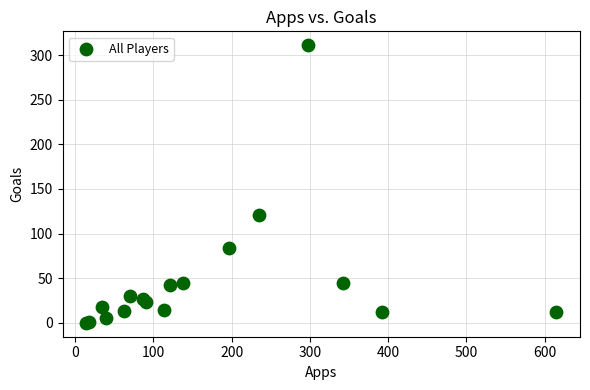

What Y value in the scatter plot is closest to 155?

121